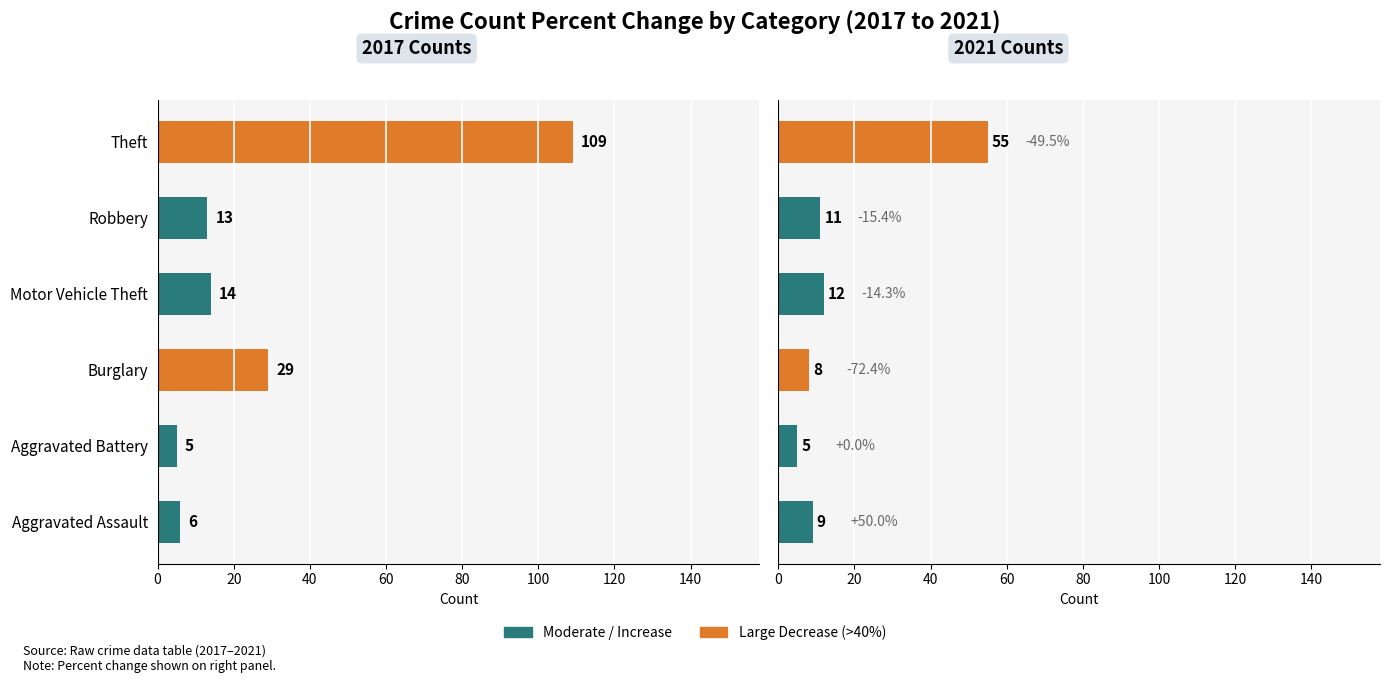

Count the number of data series in this chart.

2